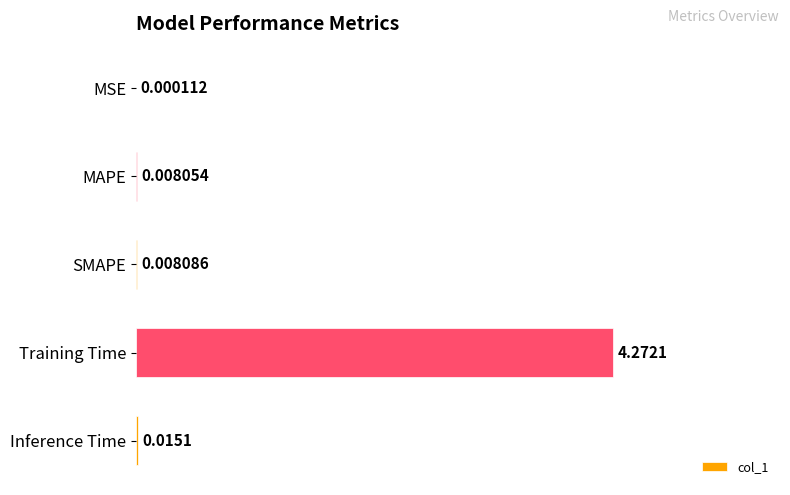

At which label is the value closest to 2?

Inference Time